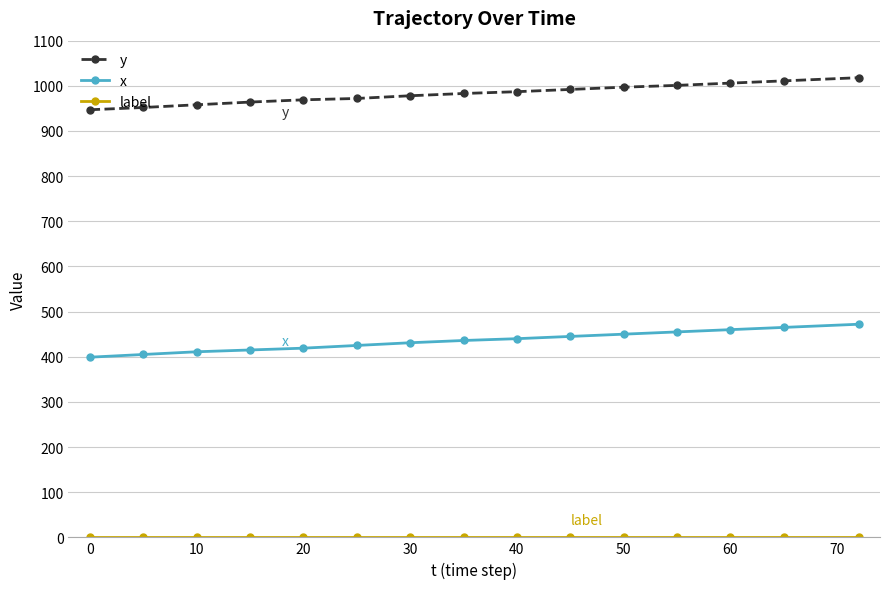

What is the difference between the maximum and minimum values in the y series?

71